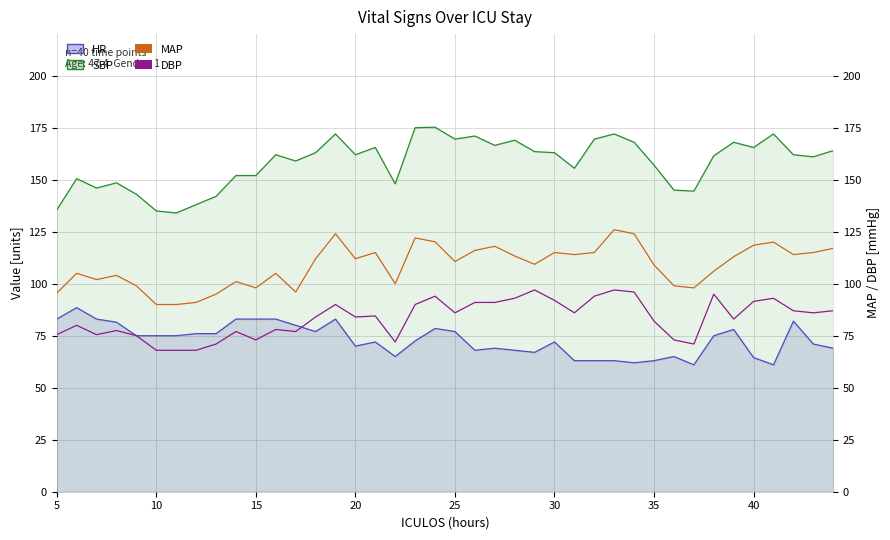

How many data points does each series have?

40